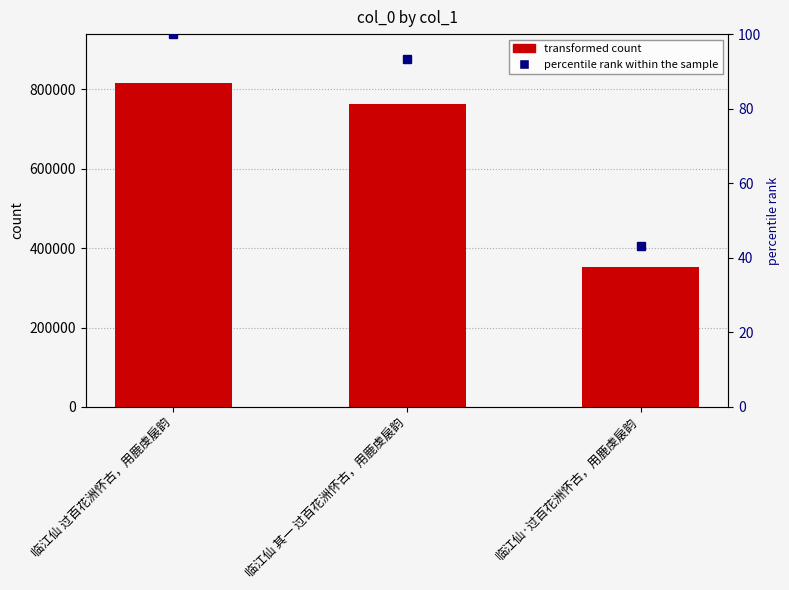

What is the average value of the col_0 series?

644252.7